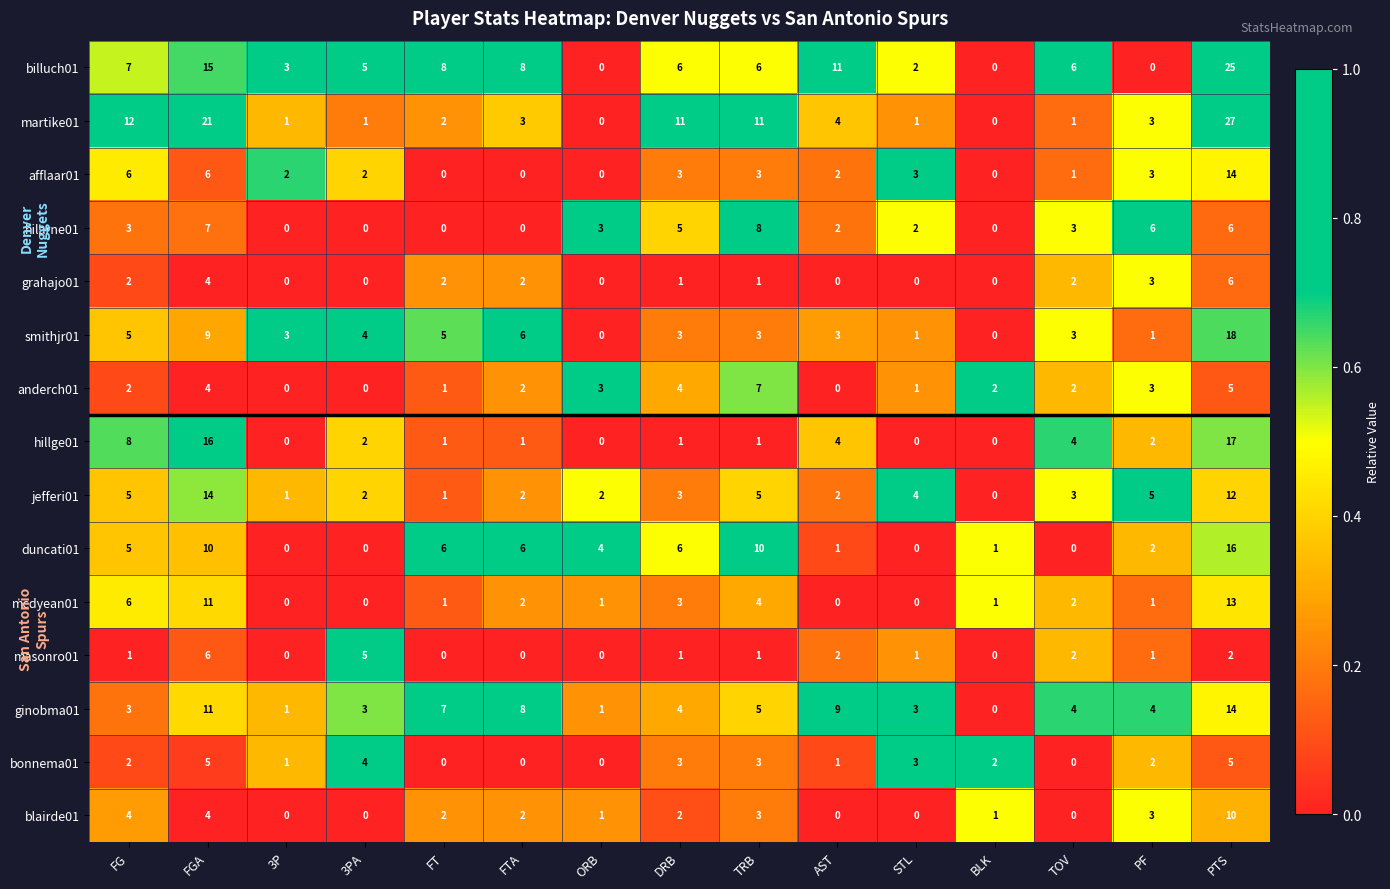

How many values in mcdyean01 are above zero?

11